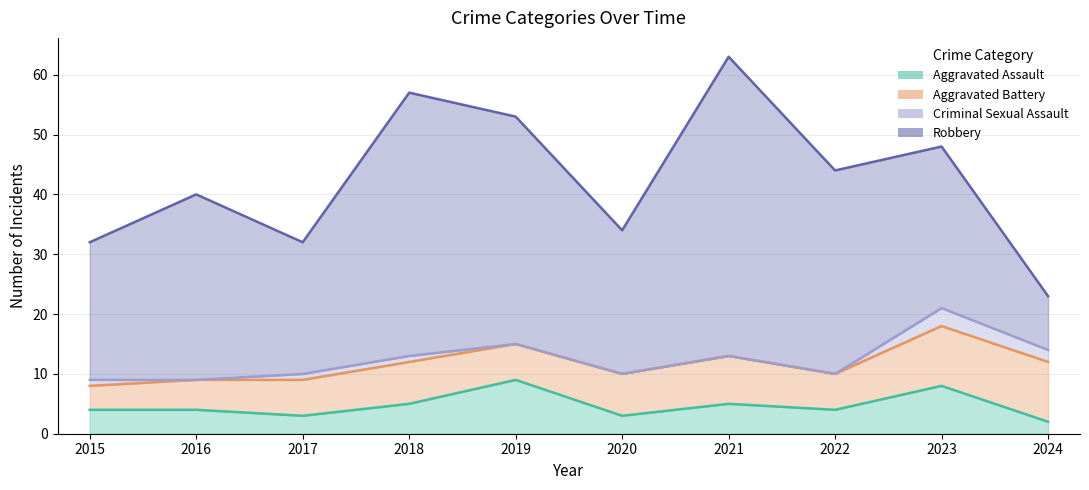

True or false: Aggravated Assault has a value of 3 at 2017.

True